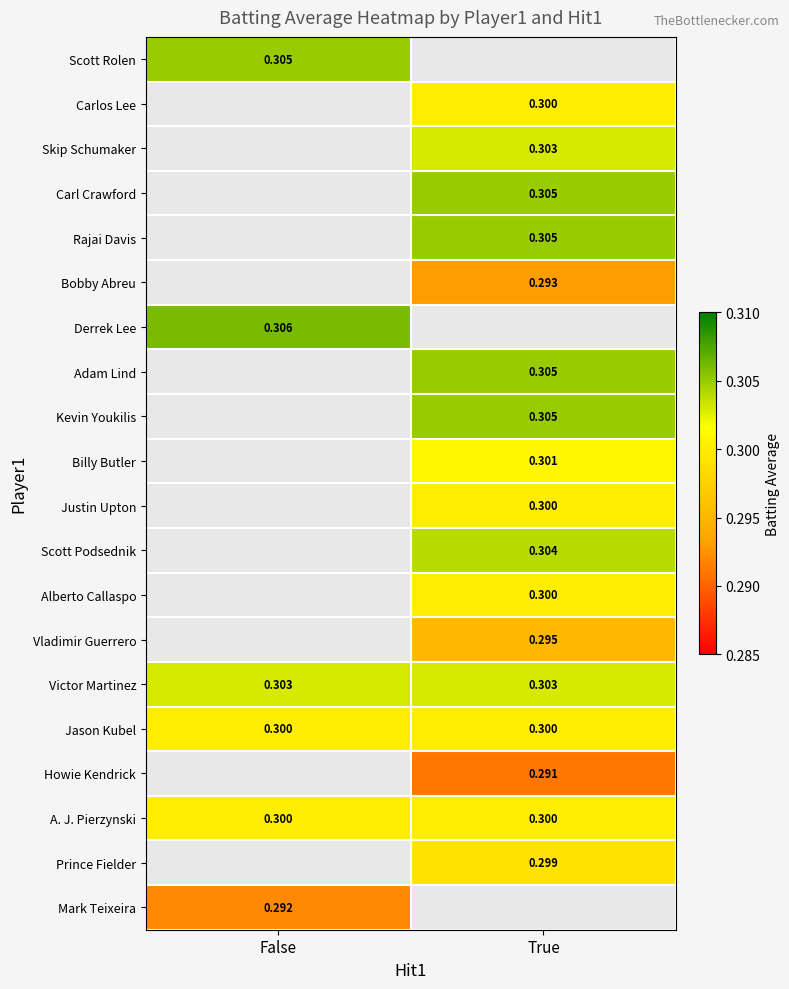

At which category does the chart reach its peak across all series?

False